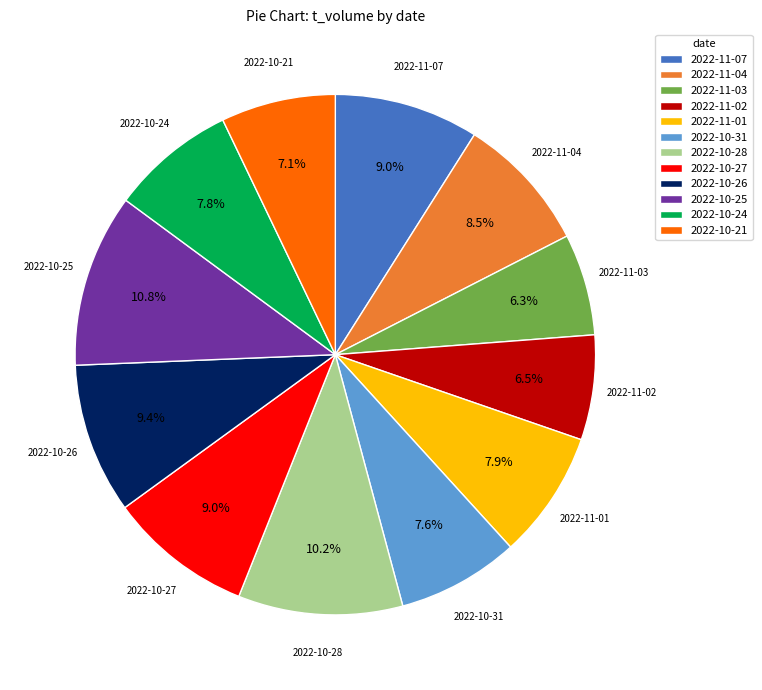

Which slice is the largest?

2022-10-25